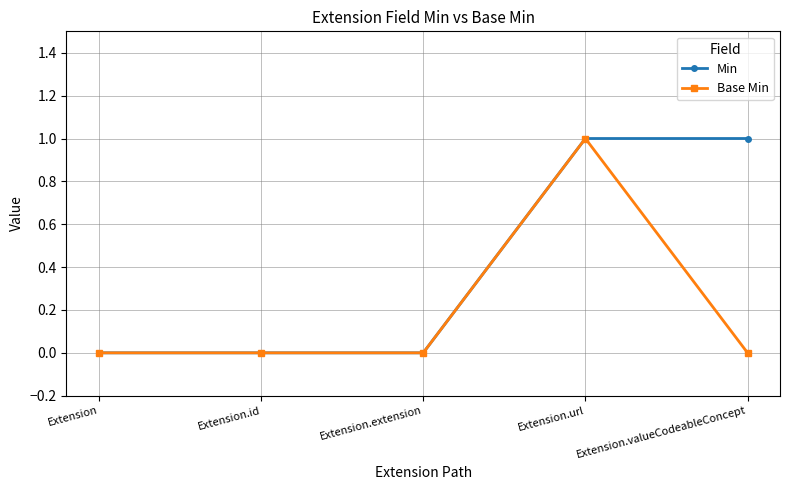

What is the difference between the maximum and minimum values in the Min series?

1